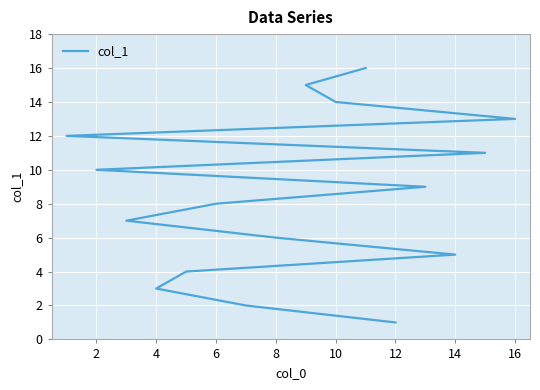

How many values are below 9?

8